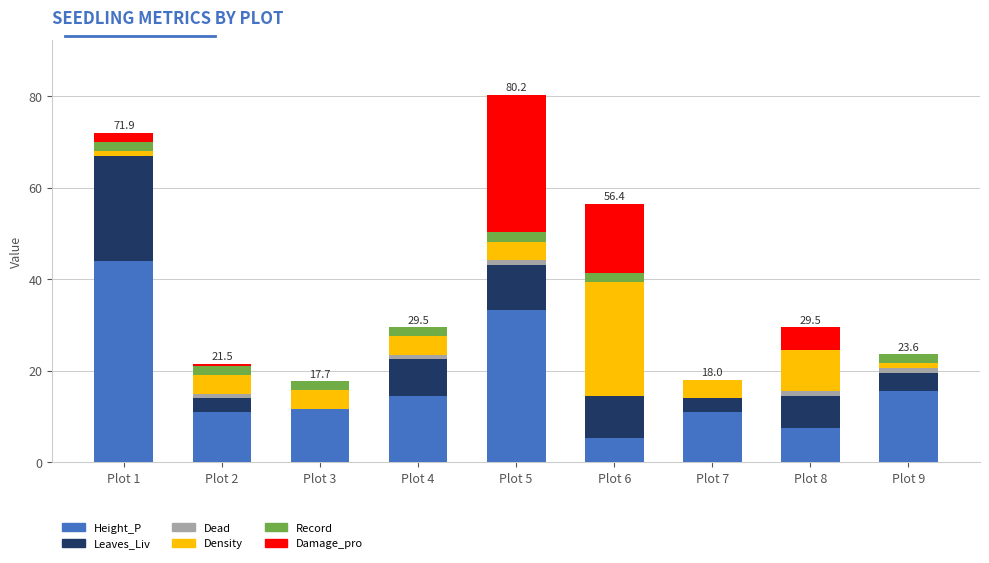

Which category has the highest value in the Height_P series?

Plot 1